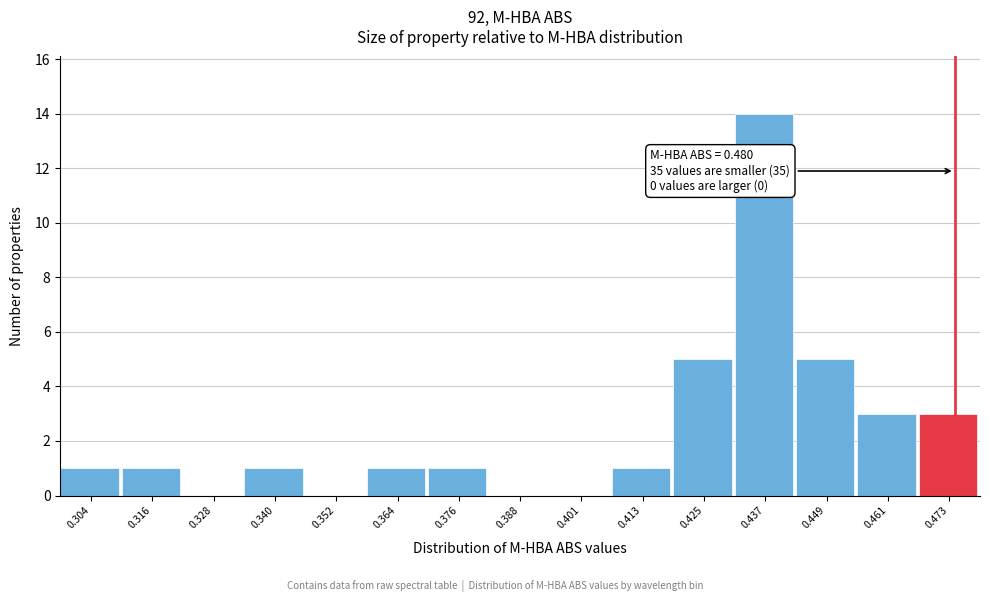

Reading left to right, extract all data points from this chart.

0.304=1	0.316=1	0.328=0	0.340=1	0.352=0	0.364=1	0.376=1	0.388=0	0.401=0	0.413=1	0.425=5	0.437=14	0.449=5	0.461=3	0.473=3